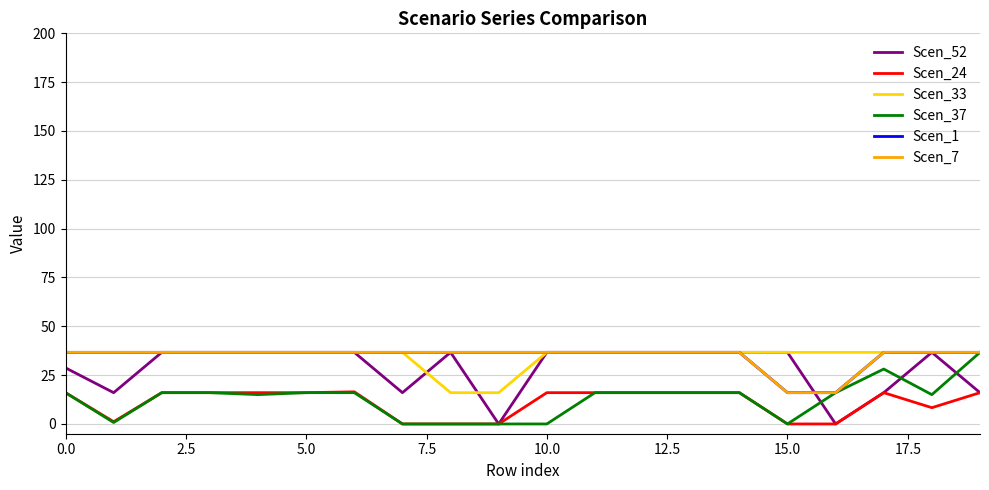

Is this an area chart (filled region under the line)?

No